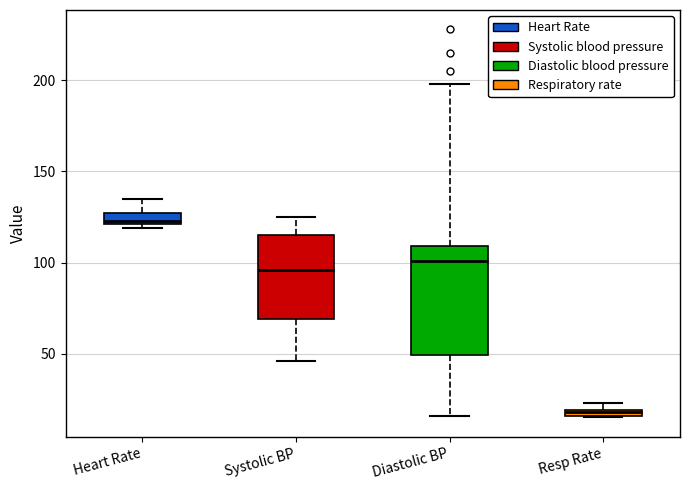

Where is the upper edge of the box for Heart Rate on the y-axis? The values are not printed on the chart, so give them approximately, as read against the axis.

125